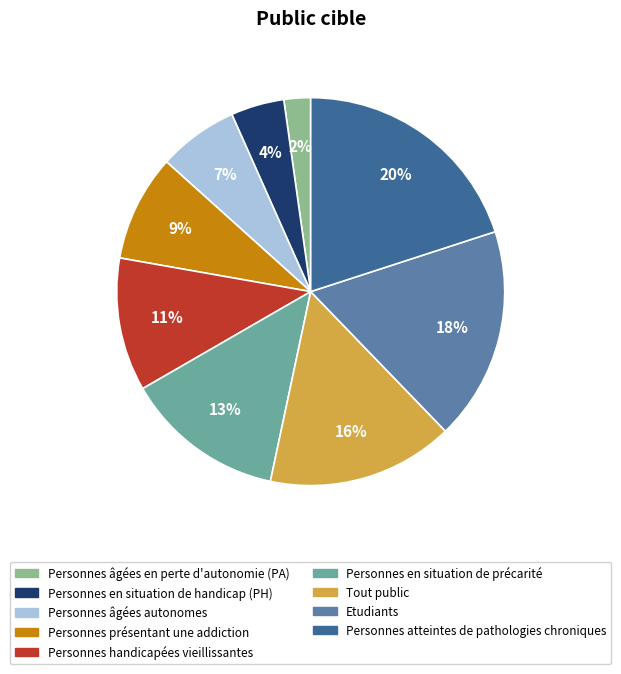

Between Personnes en situation de handicap (PH) and Personnes présentant une addiction, which is larger?

Personnes présentant une addiction